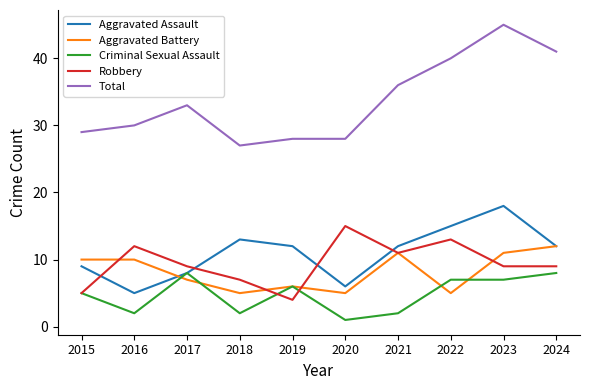

What are all the series names shown in the legend?

Aggravated Assault, Aggravated Battery, Criminal Sexual Assault, Robbery, Total